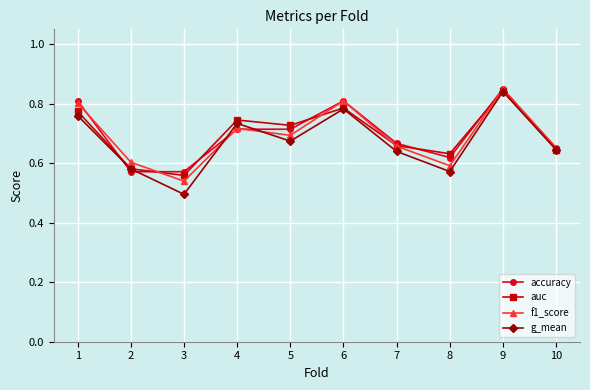

At which category does f1_score reach its first local peak?

4